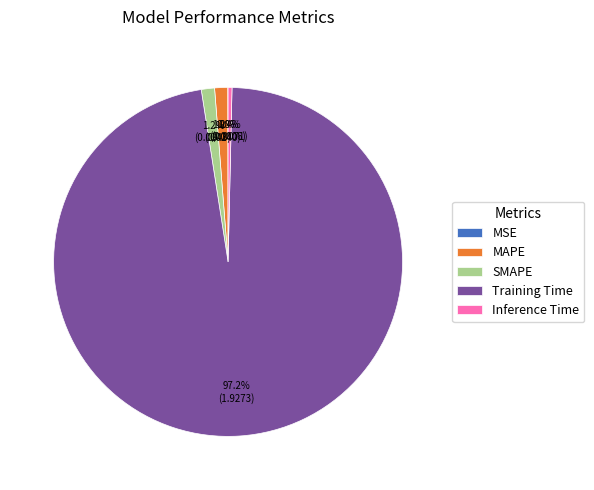

What is the largest slice in the pie chart?

Training Time